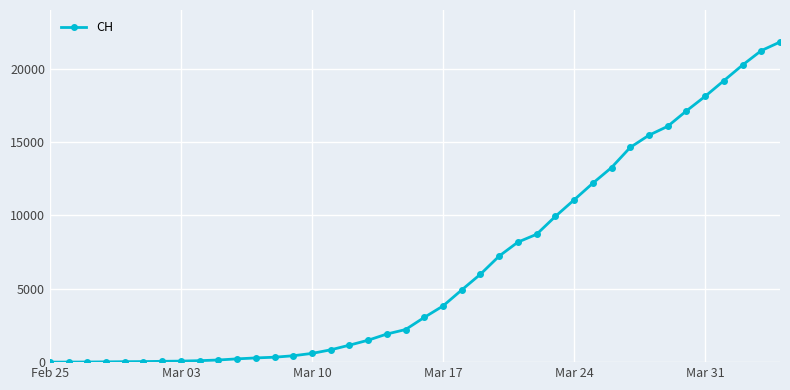

What is the difference between the maximum and minimum values?

21808